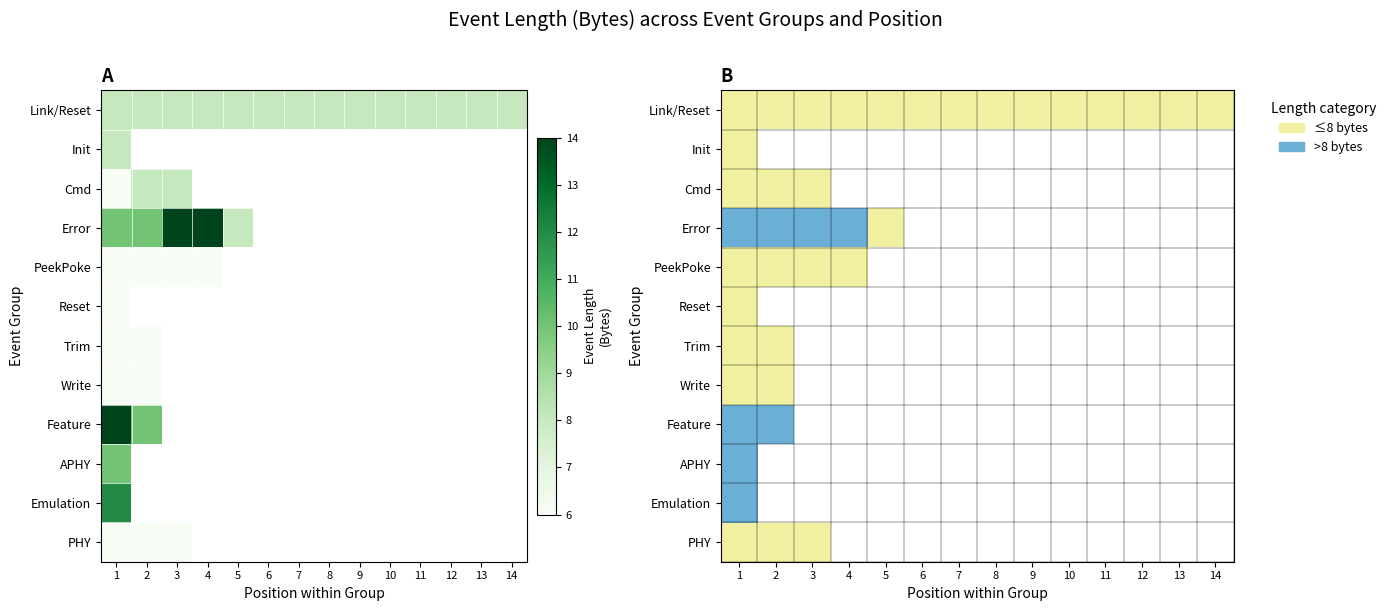

Which has a higher value, 9 or 12?

9